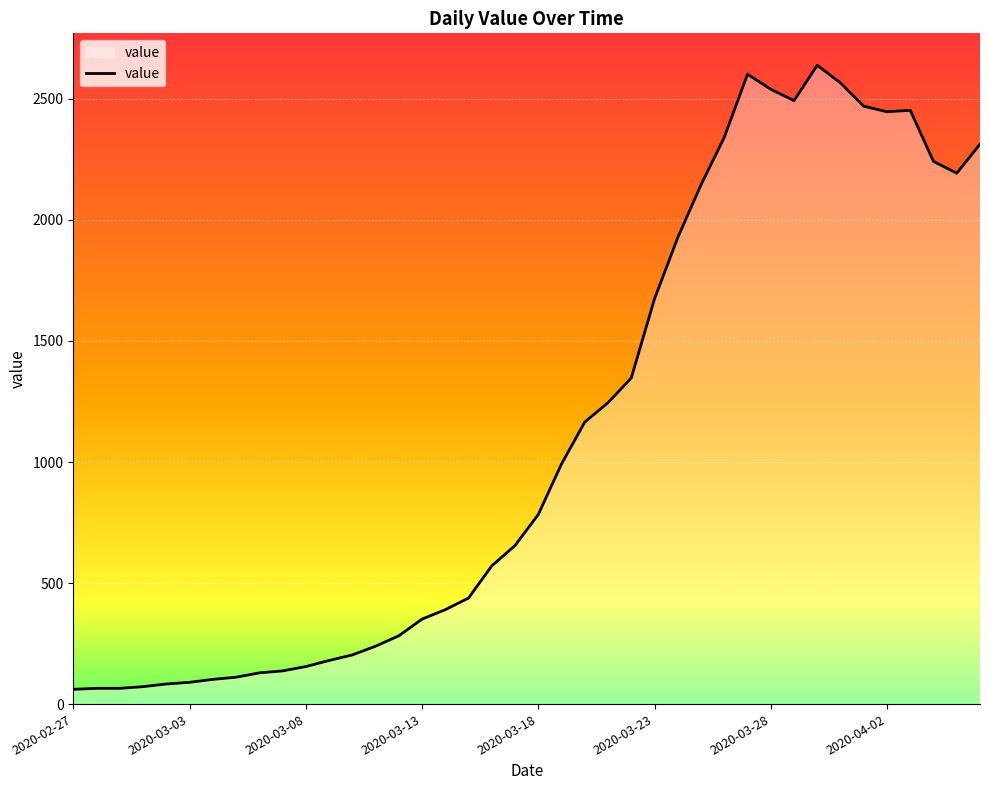

What is the minimum value shown in the chart?

61